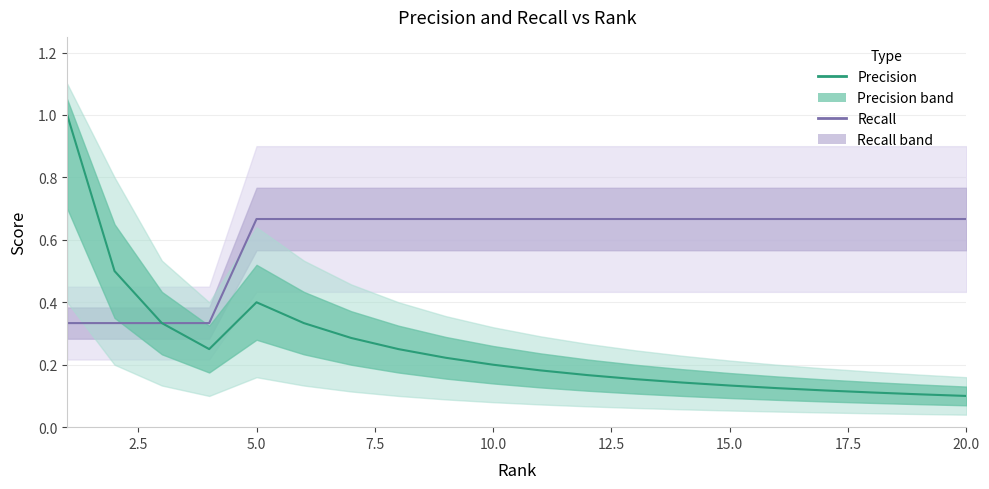

Does the chart have visible grid lines?

Yes